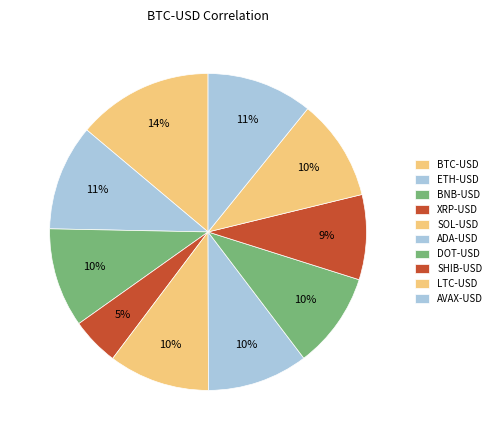

How many slices are in this pie chart?

10